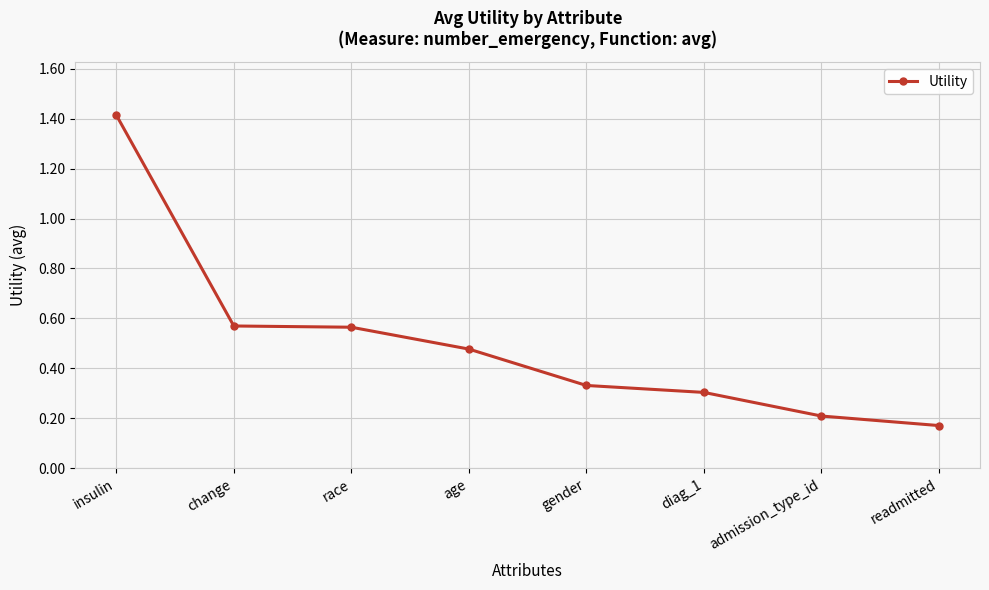

Which has a higher value, gender or readmitted?

gender